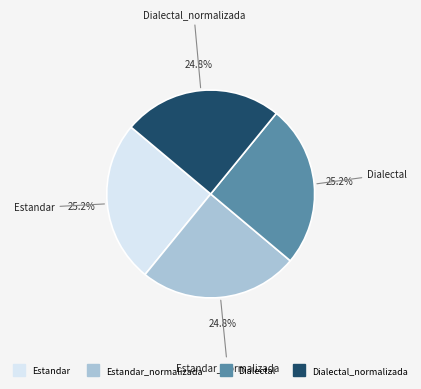

Is there a majority slice in this chart?

No